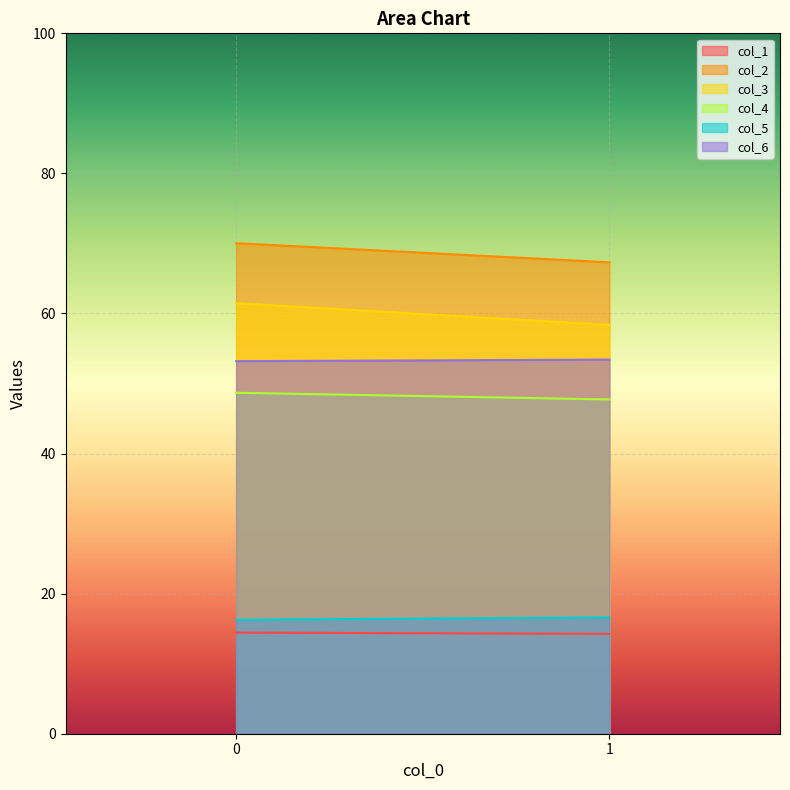

How many lines are shown in the chart?

6